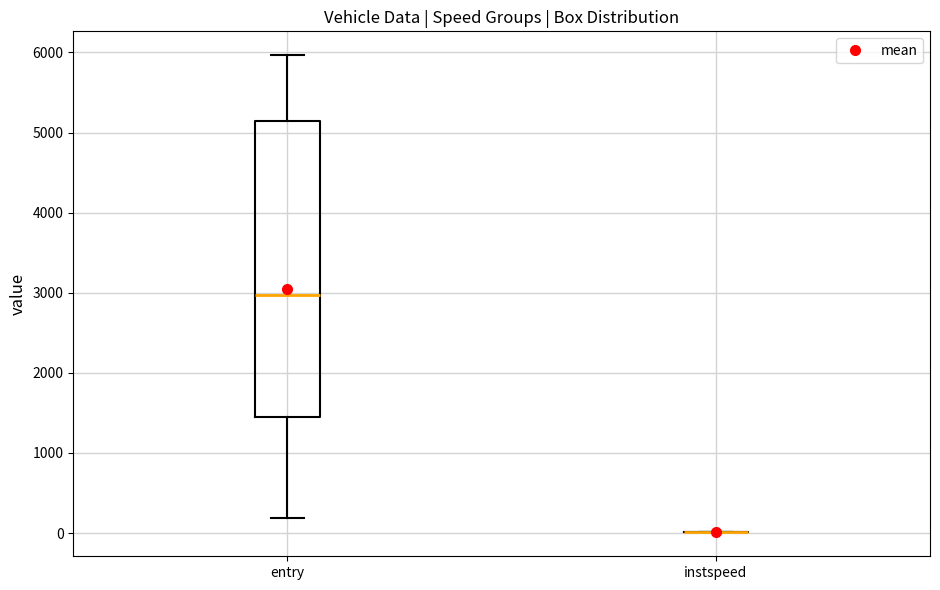

Which box is the tallest, from its lower edge to its upper edge?

entry